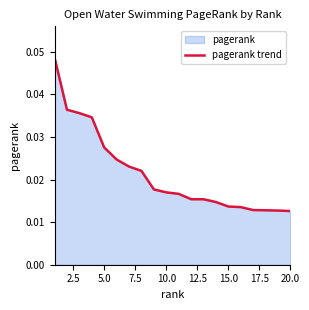

How many categories are shown in the chart?

20